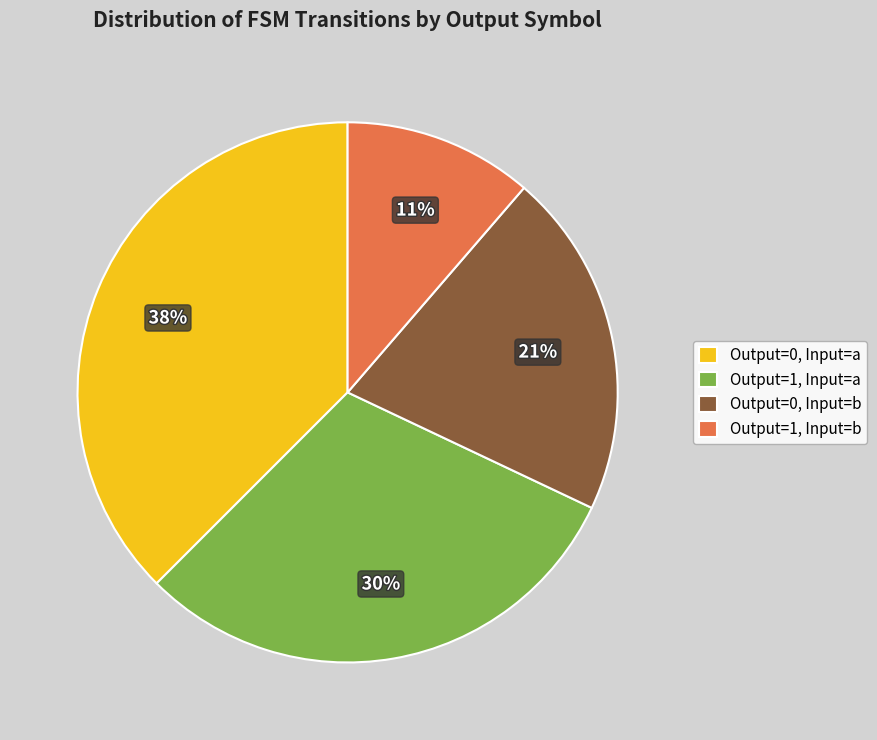

What is the smallest slice in the pie chart?

Output=1, Input=b